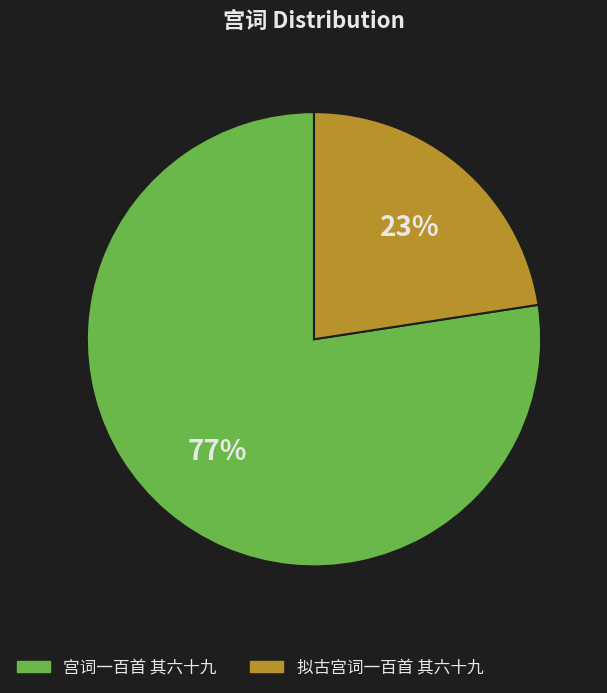

To the nearest percent, what is the average slice percentage?

50%